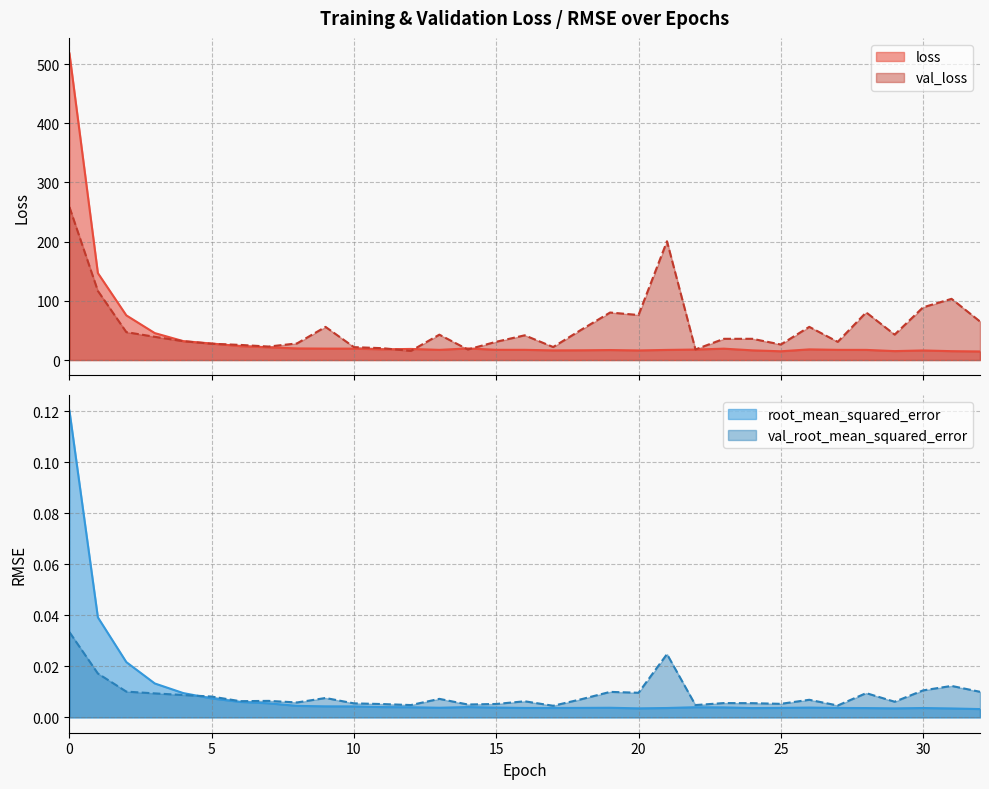

Reading left to right, extract all data points from this chart.

loss: 518.2	146.9	75.4	45.5	32.0	27.9	23.5	21.5	19.6	19.3	19.3	18.1	18.7	17.2	19.6	17.3	17.2	16.3	16.5	16.9	16.2	17.1	17.7	19.2	16.4	14.8	18.0	17.2	17.1	15.1	16.2	15.0	14.5
val_loss: 258.4	116.8	47.1	39.2	31.8	27.5	25.6	22.8	28.1	56.0	21.8	20.0	15.4	42.9	17.8	30.9	41.8	22.0	51.6	80.2	76.1	200.6	17.9	35.9	35.9	26.2	56.1	30.7	80.5	43.0	89.1	103.4	65.1
root_mean_squared_error: 0.1	0.0	0.0	0.0	0.0	0.0	0.0	0.0	0.0	0.0	0.0	0.0	0.0	0.0	0.0	0.0	0.0	0.0	0.0	0.0	0.0	0.0	0.0	0.0	0.0	0.0	0.0	0.0	0.0	0.0	0.0	0.0	0.0
val_root_mean_squared_error: 0.0	0.0	0.0	0.0	0.0	0.0	0.0	0.0	0.0	0.0	0.0	0.0	0.0	0.0	0.0	0.0	0.0	0.0	0.0	0.0	0.0	0.0	0.0	0.0	0.0	0.0	0.0	0.0	0.0	0.0	0.0	0.0	0.0